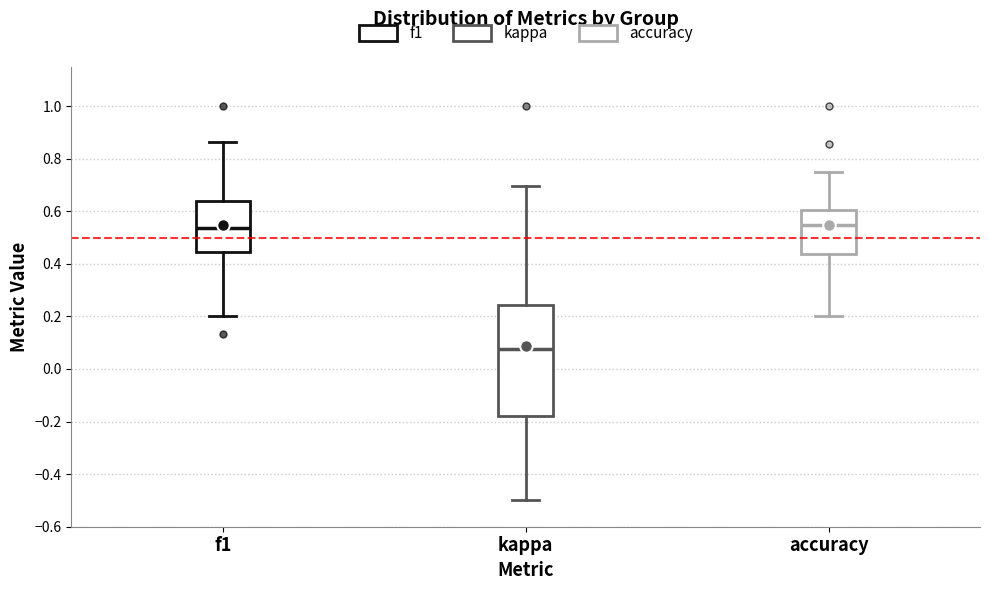

Where does the lower whisker of the box for f1 end on the y-axis? The values are not printed on the chart, so give them approximately, as read against the axis.

0.20